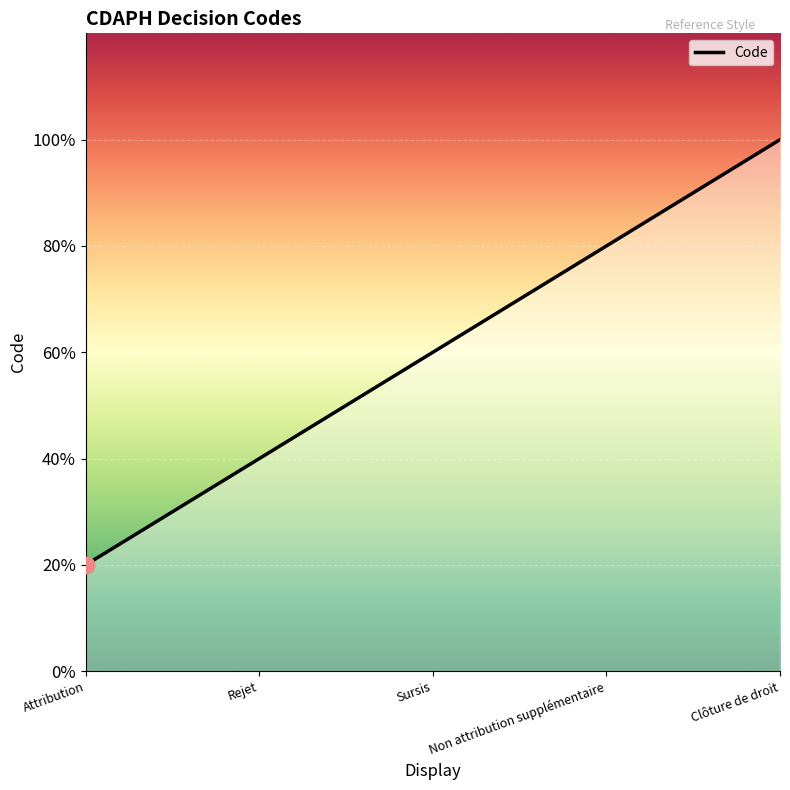

Does the chart have visible grid lines?

Yes